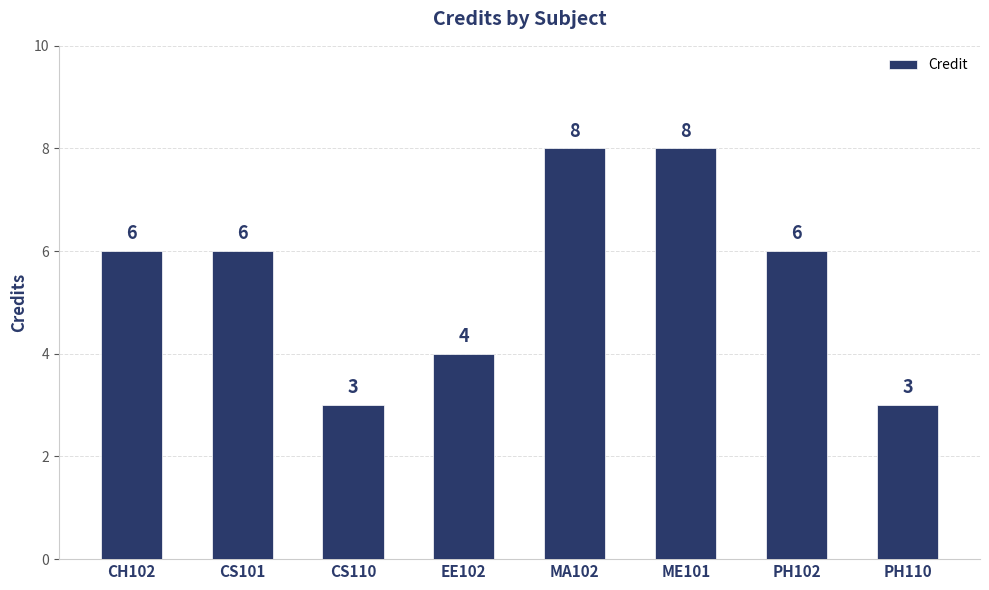

Are the bars horizontal?

No